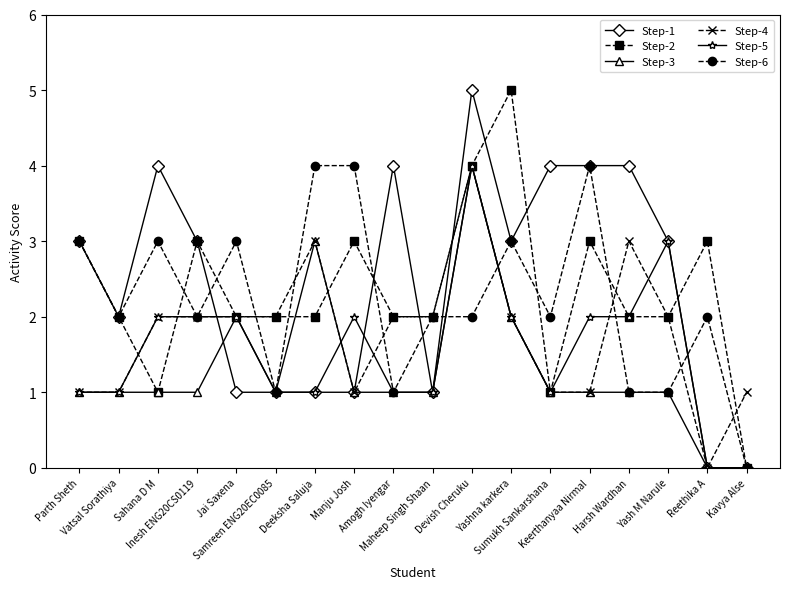

How many lines are shown in the chart?

6